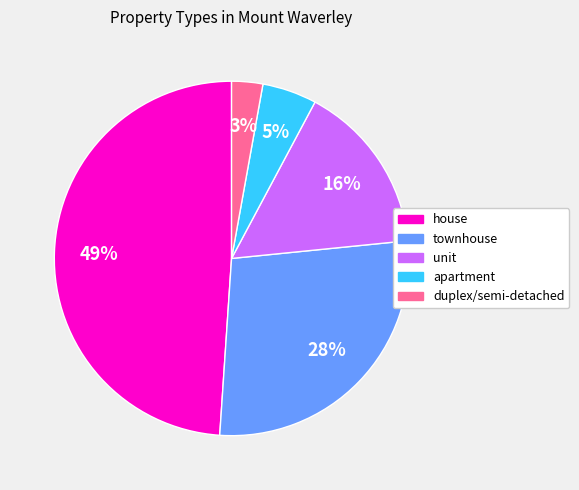

How many segments does this pie chart have?

5